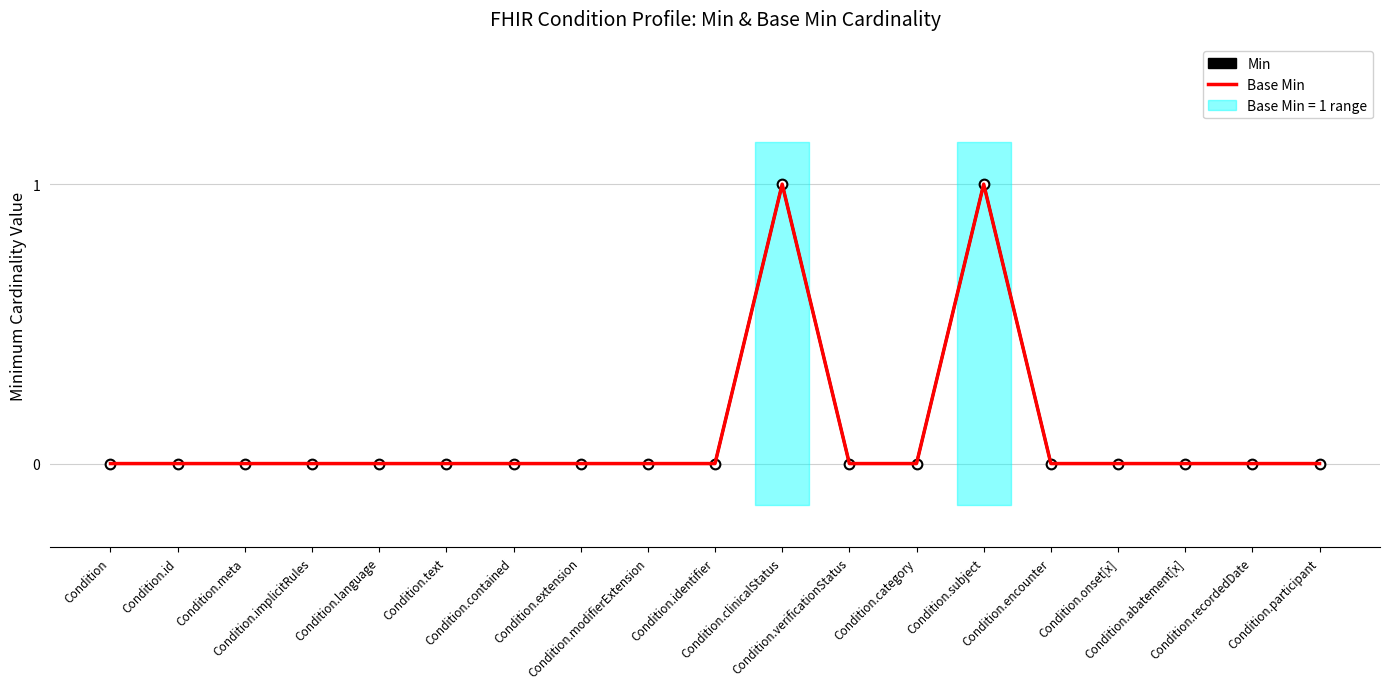

True or false: Min and Base Min cross at least once.

False